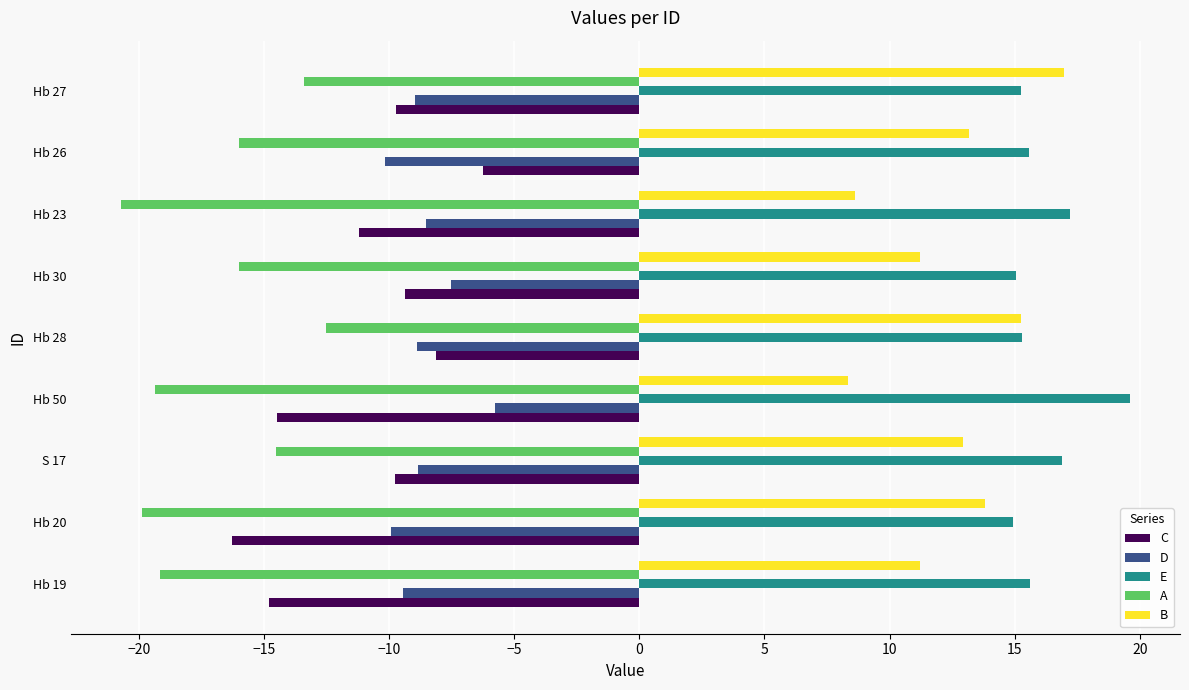

True or false: C has a value of -27.7 at Hb 20.

False